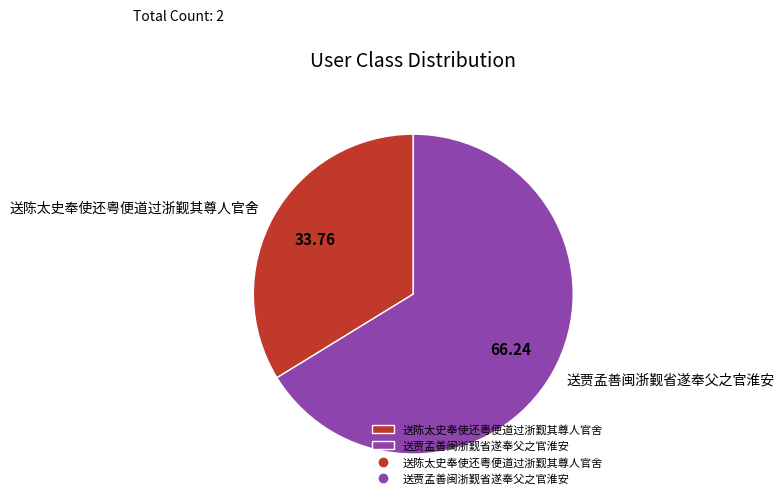

What is the ratio of the value at 送贾孟善闽浙觐省遂奉父之官淮安 to the value at 送陈太史奉使还粤便道过浙觐其尊人官舍?

2.0